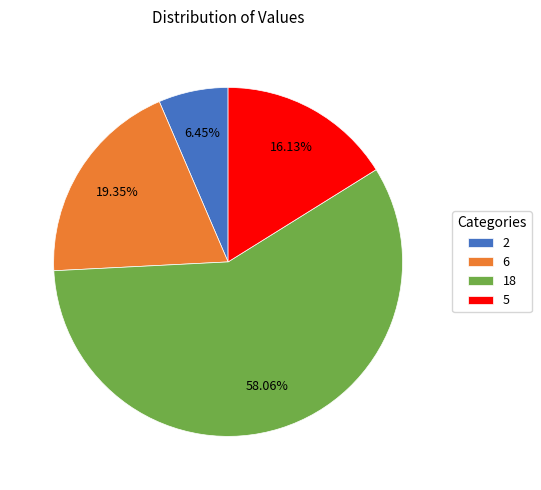

Which slice is the smallest?

2